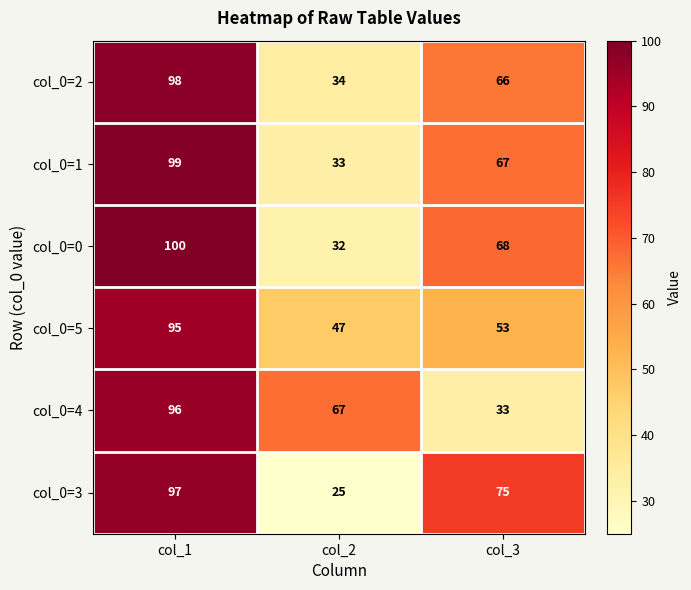

List the series in order of their peak value, highest first.

col_0=0, col_0=1, col_0=2, col_0=3, col_0=4, col_0=5